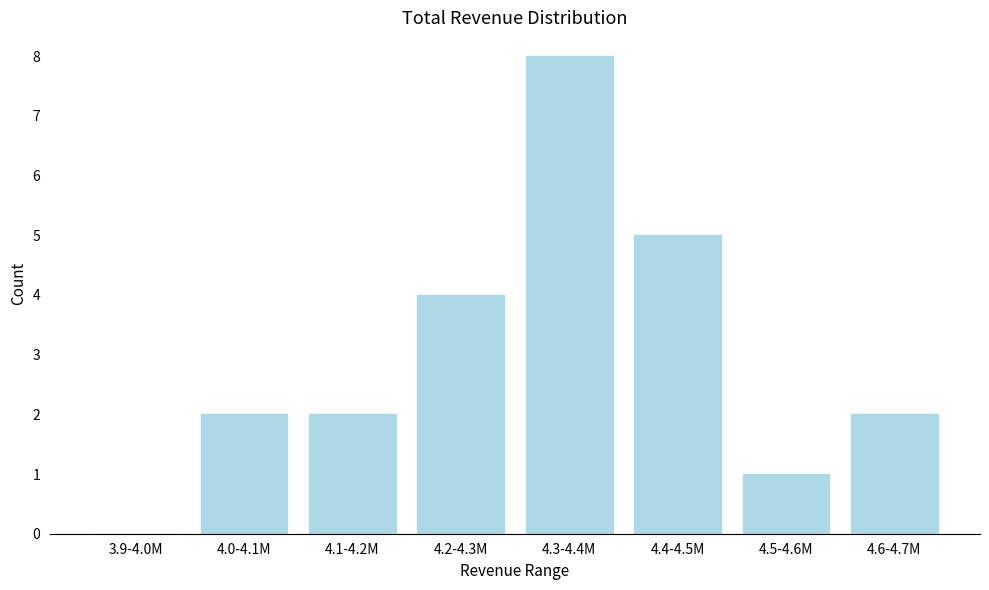

Reading left to right, transcribe all the data shown in this chart.

3.9-4.0M=0	4.0-4.1M=2	4.1-4.2M=2	4.2-4.3M=4	4.3-4.4M=8	4.4-4.5M=5	4.5-4.6M=1	4.6-4.7M=2